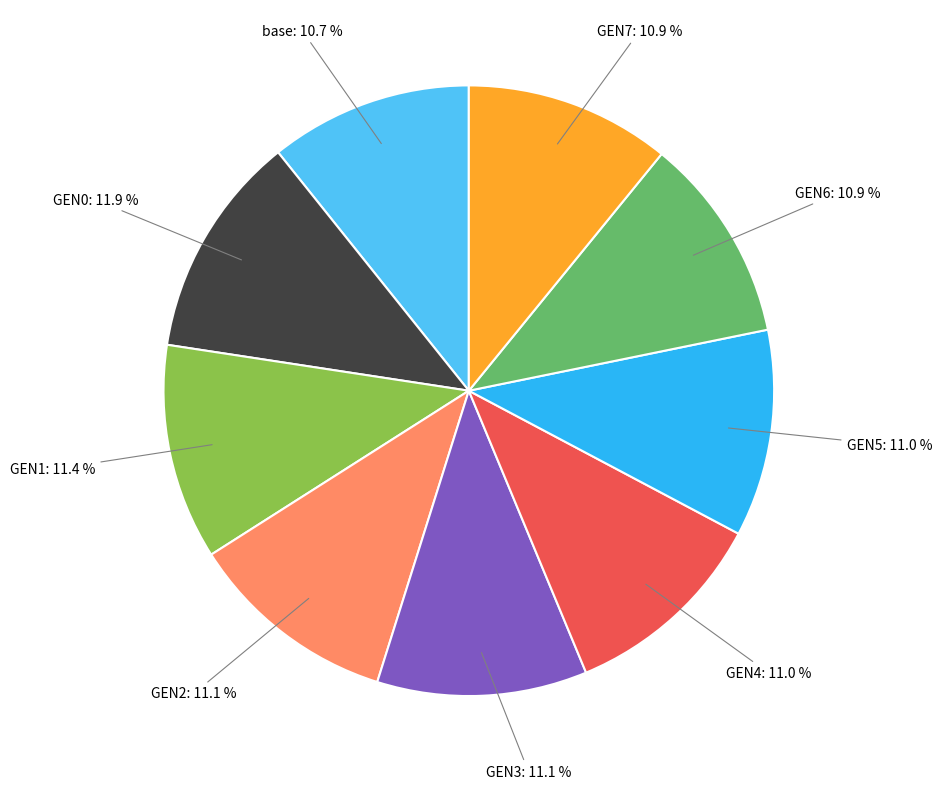

How many slices are in this pie chart?

9